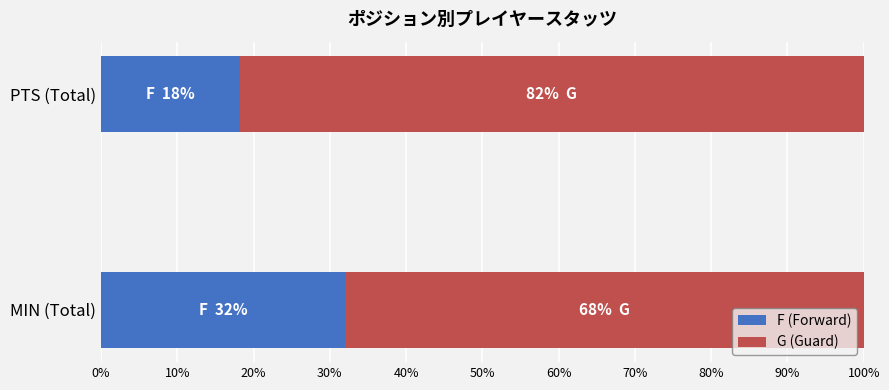

What is the lowest value of the F (Forward) series?

18.2